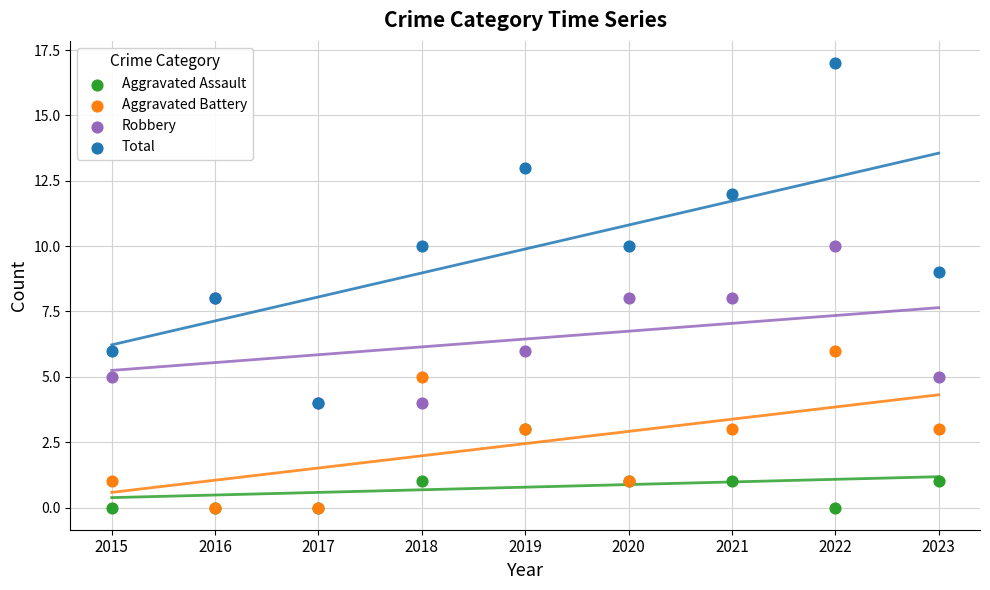

Which series contains the lowest Y value?

Aggravated Assault